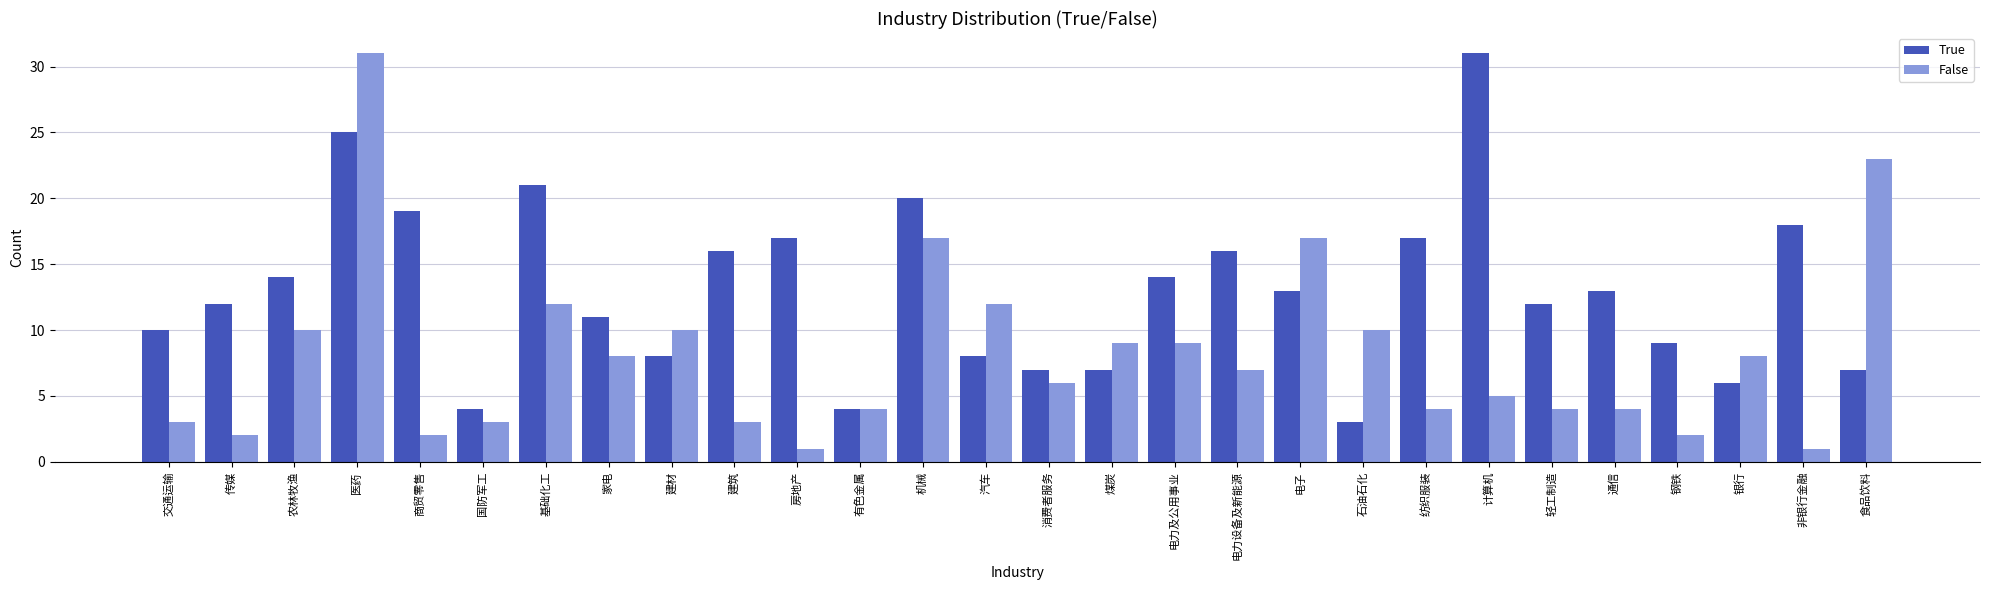

True or false: False has a value of 4 at 纺织服装.

True